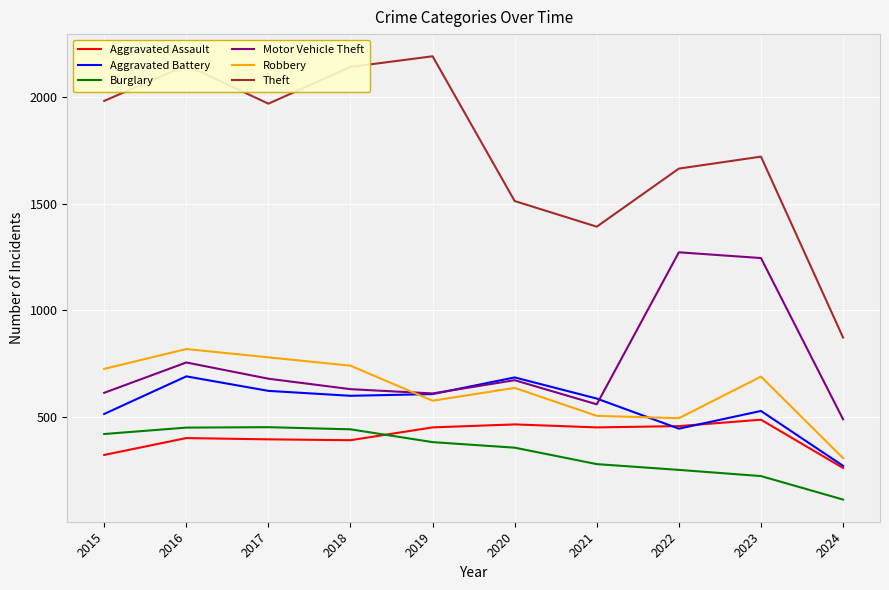

At which category does Motor Vehicle Theft reach its first local valley?

2019